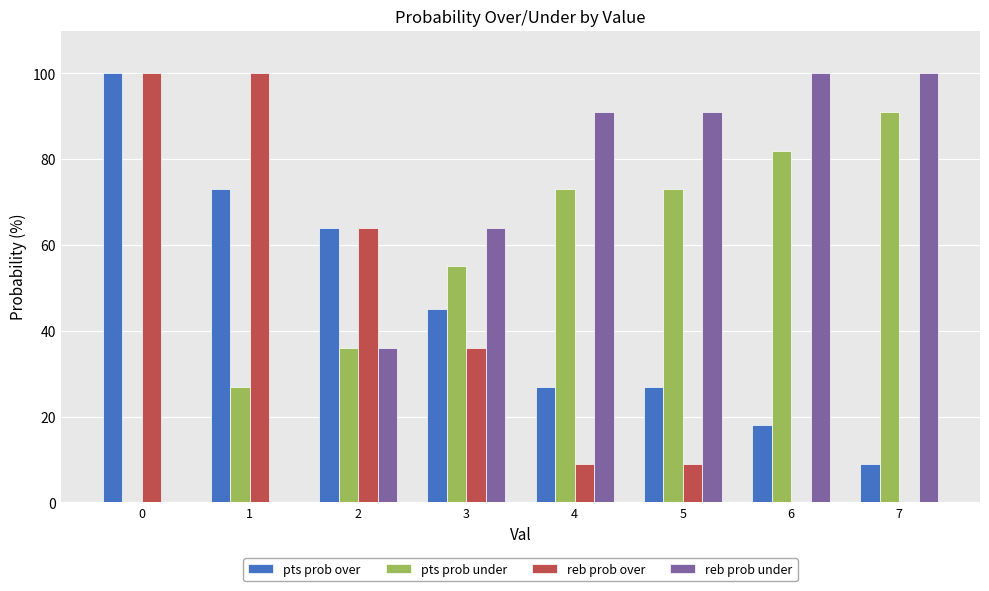

What is the greatest value displayed?

100